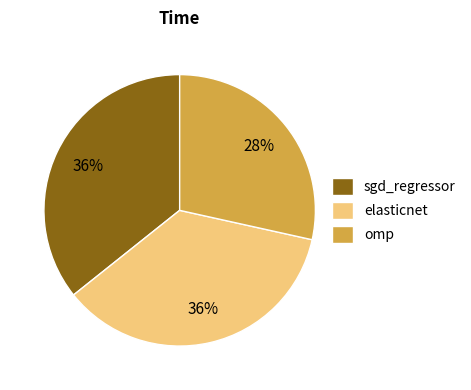

Does sgd_regressor account for over 50% of the chart?

No